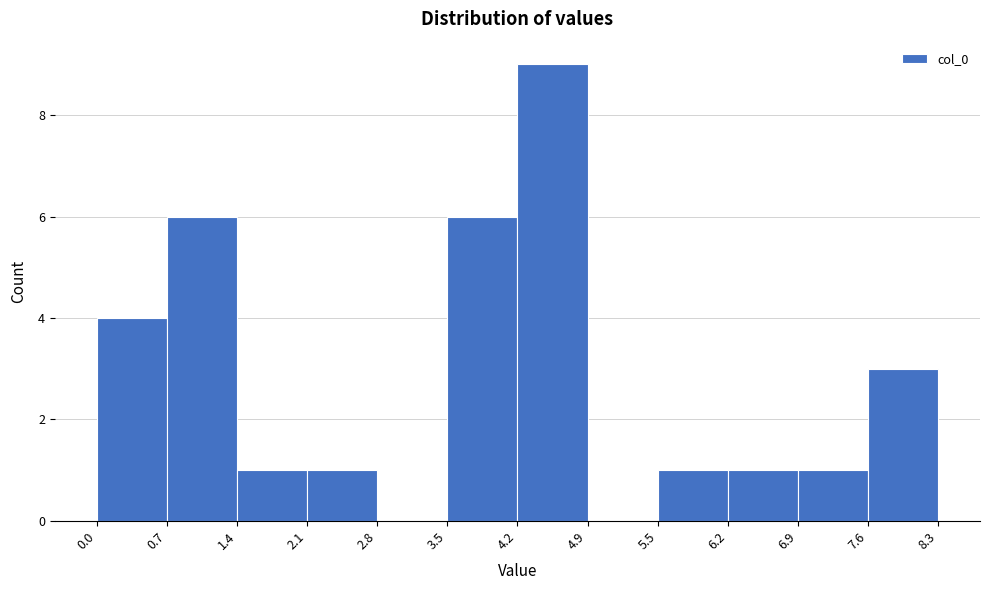

Over which range of the x-axis is the bar tallest?

4.2 to 4.9